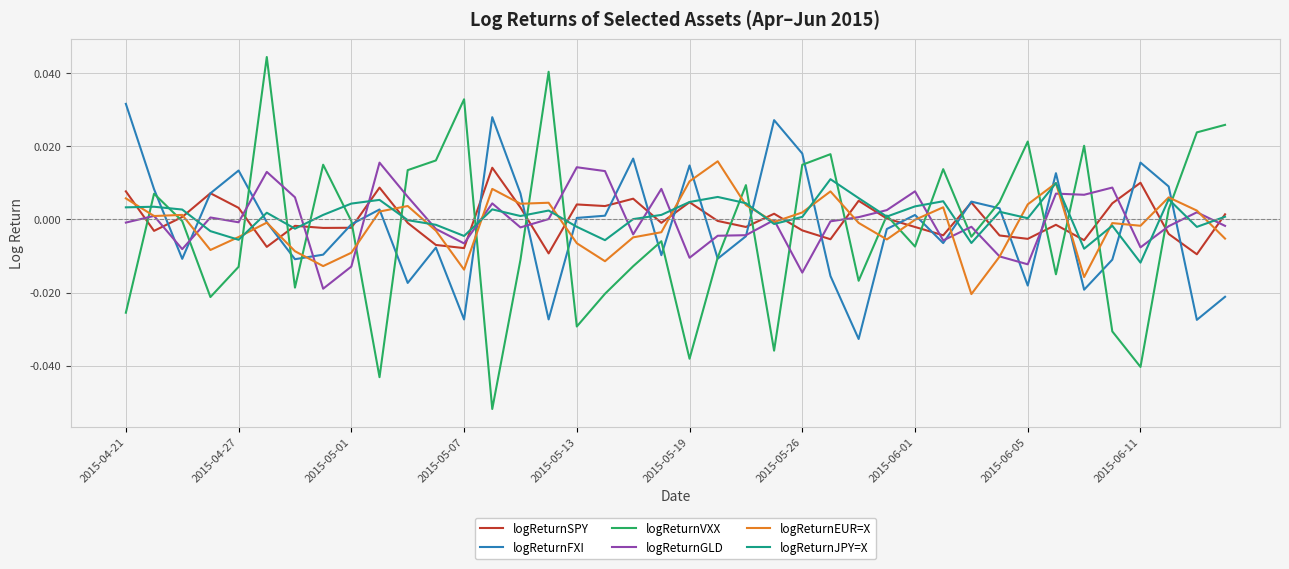

Which series has the widest spread of values?

logReturnVXX